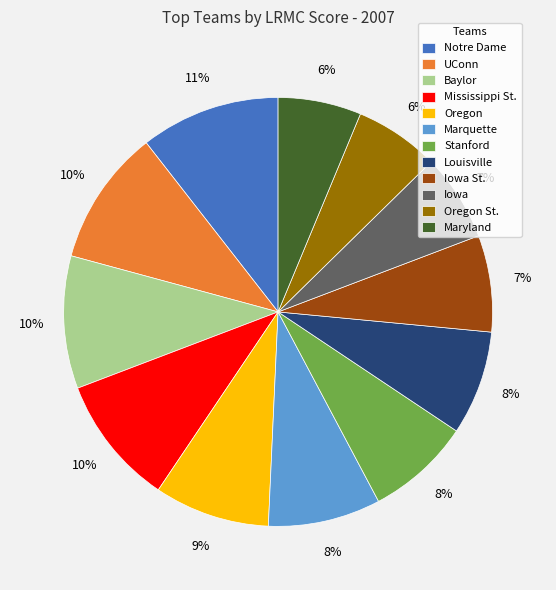

How many segments does this pie chart have?

12